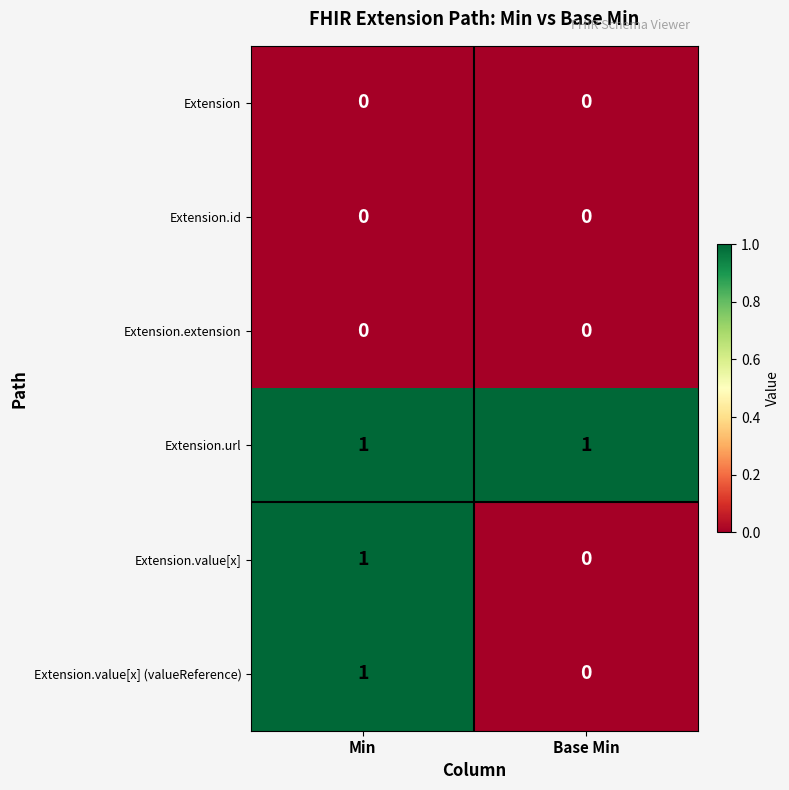

Reading right to left, list all the values displayed in this chart.

Extension: Base Min=0	Min=0
Extension.id: Base Min=0	Min=0
Extension.extension: Base Min=0	Min=0
Extension.url: Base Min=1	Min=1
Extension.value[x]: Base Min=0	Min=1
Extension.value[x] (valueReference): Base Min=0	Min=1